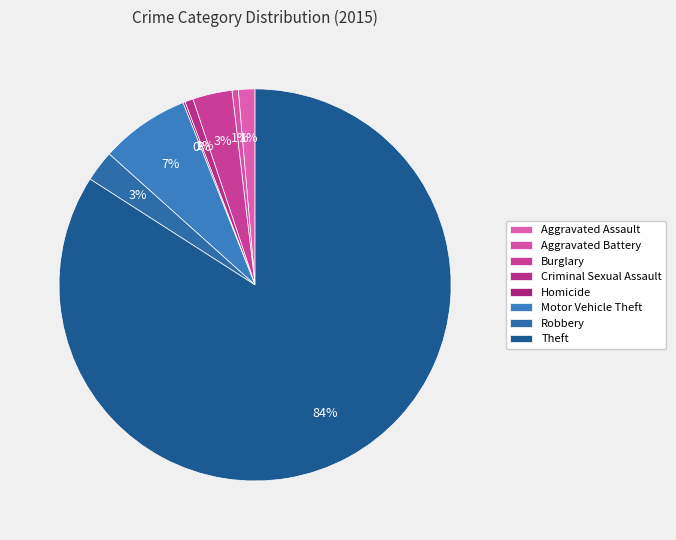

What portion of the pie excludes Theft?

15.9%